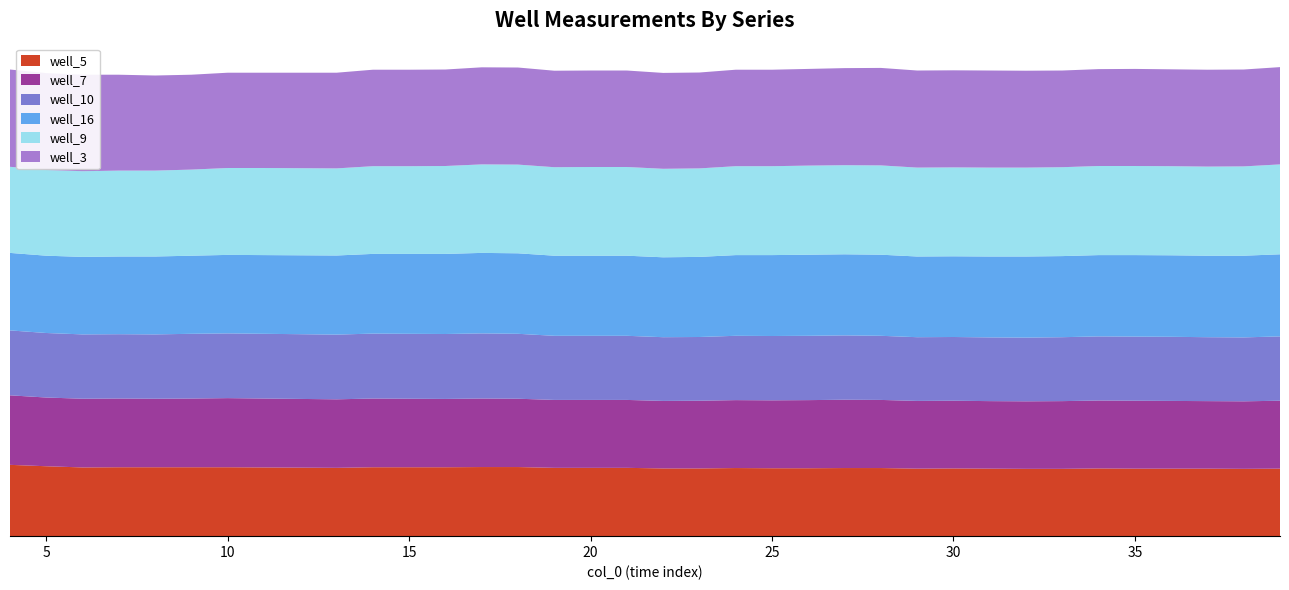

Reading right to left, what are all the values shown in this chart?

well_16: 39=82.2	38=81.8	37=81.6	36=81.6	35=81.6	34=81.4	33=81.2	32=81.2	31=81.0	30=80.8	29=80.8	28=81.2	27=81.2	26=81.2	25=81.0	24=80.8	23=80.2	22=80.0	21=80.2	20=80.2	19=80.2	18=80.6	17=80.6	16=80.2	15=80.0	14=79.8	13=79.2	12=79.0	11=78.8	10=78.6	9=78.2	8=78.0	7=77.8	6=77.6	5=77.4	4=77.6
well_9: 39=90.0	38=89.4	37=89.2	36=89.2	35=89.2	34=89.2	33=89.0	32=89.0	31=89.0	30=89.0	29=89.0	28=89.4	27=89.2	26=89.2	25=89.0	24=89.0	23=88.6	22=88.6	21=88.8	20=88.8	19=88.6	18=88.8	17=88.6	16=88.0	15=87.8	14=87.8	13=87.2	12=87.2	11=87.2	10=87.0	9=86.2	8=86.0	7=86.0	6=85.8	5=85.8	4=86.2
well_10: 39=64.4	38=64.0	37=64.0	36=64.2	35=64.2	34=64.2	33=64.0	32=63.8	31=63.8	30=63.8	29=63.8	28=64.2	27=64.4	26=64.4	25=64.4	24=64.4	23=63.8	22=63.8	21=64.2	20=64.2	19=64.2	18=65.0	17=65.2	16=65.0	15=65.0	14=65.0	13=64.8	12=64.8	11=64.8	10=64.8	9=64.8	8=64.4	7=64.4	6=64.4	5=64.6	4=65.0
well_3: 39=97.4	38=97.0	37=97.0	36=97.0	35=97.2	34=97.0	33=96.8	32=97.0	31=97.2	30=97.2	29=97.2	28=97.6	27=97.2	26=96.8	25=96.6	24=96.6	23=96.0	22=96.0	21=96.6	20=96.6	19=96.6	18=97.2	17=97.2	16=96.6	15=96.6	14=96.6	13=95.8	12=95.6	11=95.4	10=95.4	9=95.0	8=95.2	7=96.0	6=96.6	5=97.0	4=97.4
well_7: 39=68.0	38=67.6	37=67.6	36=67.8	35=68.0	34=68.0	33=67.8	32=67.6	31=67.6	30=67.8	29=67.8	28=68.2	27=68.4	26=68.2	25=68.0	24=68.0	23=67.8	22=67.6	21=68.0	20=68.0	19=68.0	18=68.4	17=68.6	16=68.4	15=68.6	14=68.8	13=68.6	12=68.8	11=69.0	10=69.2	9=68.8	8=68.6	7=68.8	6=68.8	5=68.8	4=69.6
well_5: 39=67.6	38=67.4	37=67.6	36=67.6	35=67.6	34=67.8	33=67.4	32=67.4	31=67.6	30=67.8	29=67.6	28=68.2	27=68.2	26=68.0	25=68.0	24=68.2	23=67.8	22=67.8	21=68.4	20=68.4	19=68.4	18=69.2	17=69.2	16=69.0	15=69.0	14=69.0	13=68.4	12=68.6	11=68.8	10=69.0	9=69.0	8=69.0	7=69.0	6=68.8	5=70.0	4=71.4